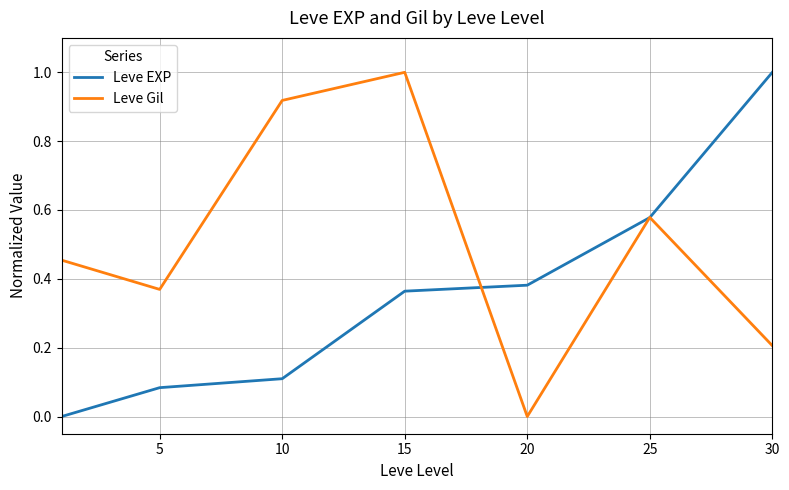

What is the greatest value displayed?

1.0